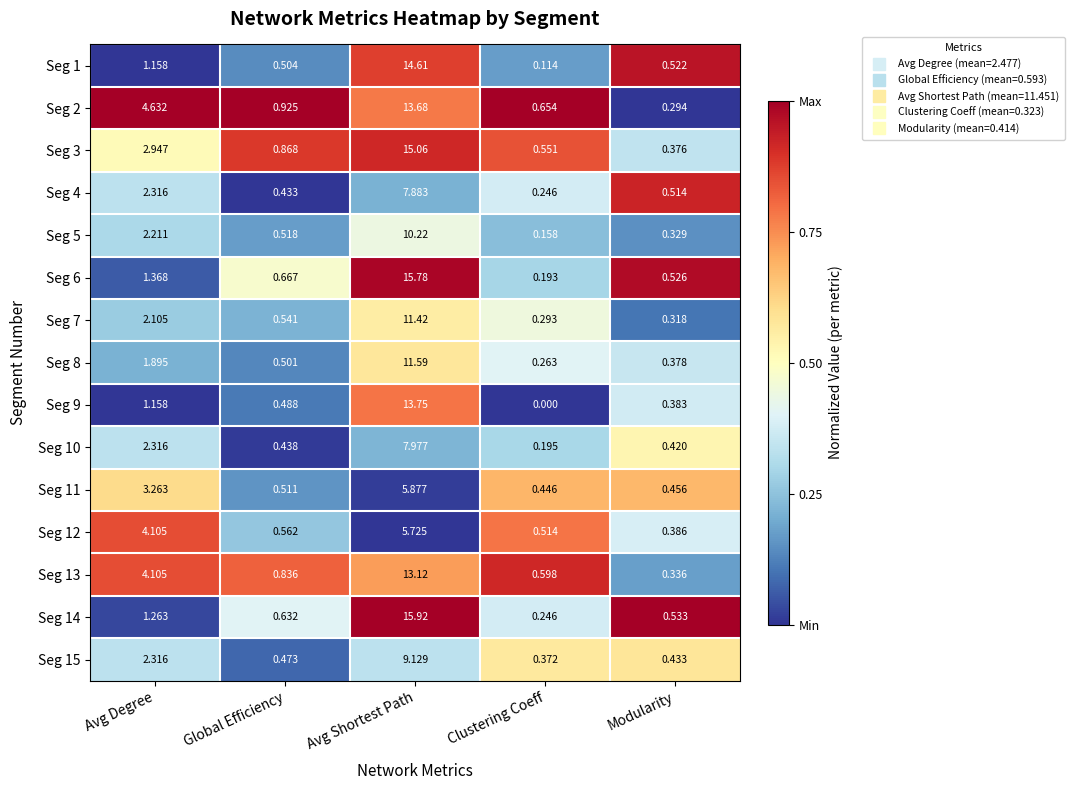

At which label is Seg 14 closest to 8?

Avg Degree